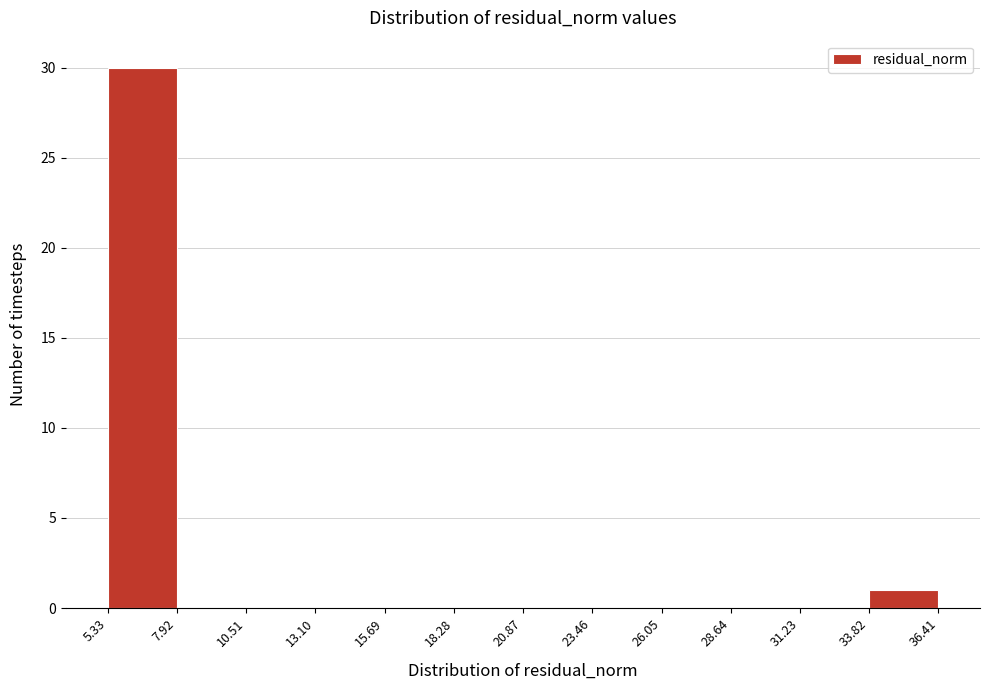

Reading left to right, list every bar in this chart as the range it spans on the x-axis followed by its height. The values are not printed on the chart, so give them approximately, as read against the axis.

5.33 to 7.92: 30
7.92 to 10.51: 0
10.51 to 13.10: 0
13.10 to 15.69: 0
15.69 to 18.28: 0
18.28 to 20.87: 0
20.87 to 23.46: 0
23.46 to 26.05: 0
26.05 to 28.64: 0
28.64 to 31.23: 0
31.23 to 33.82: 0
33.82 to 36.41: 1